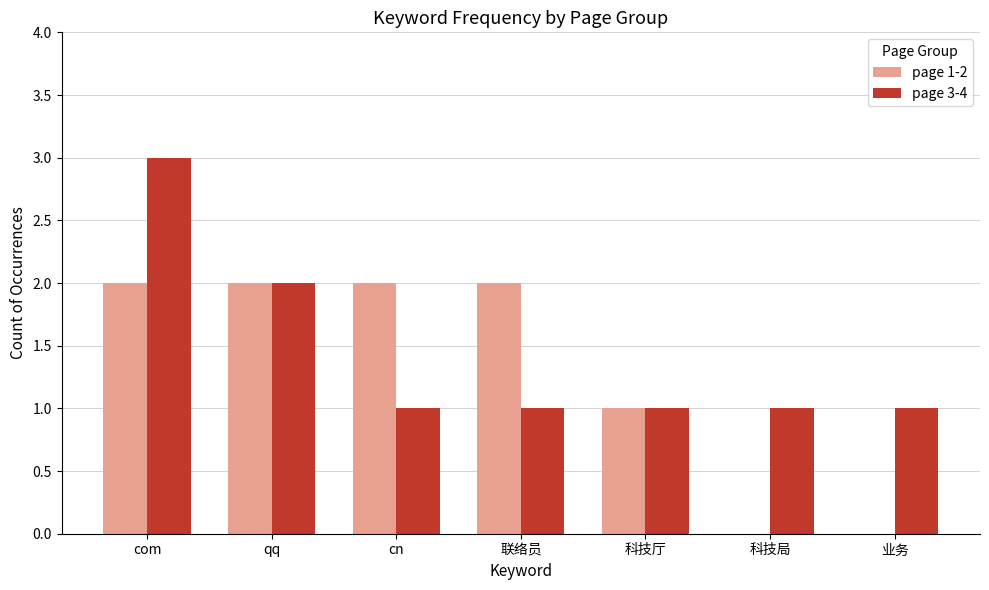

The page 1-2 series shows 2 at qq. True or false?

True